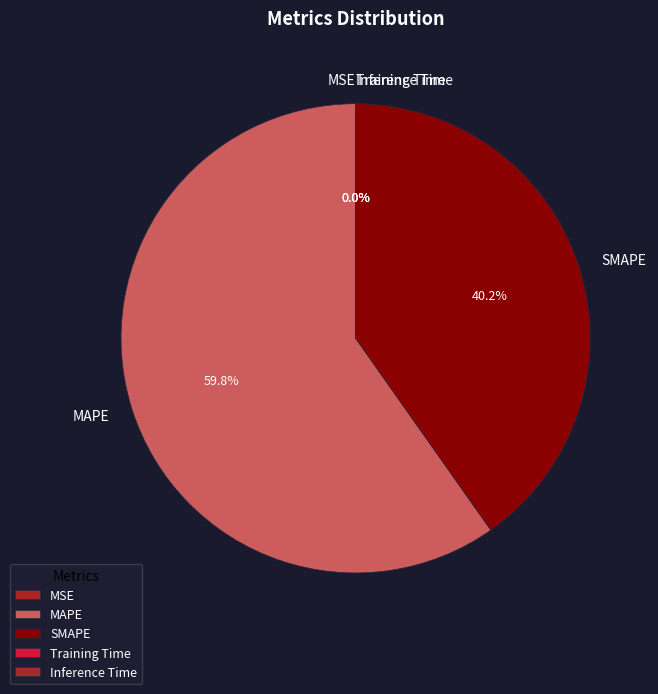

Which category has the biggest portion of the pie?

MAPE